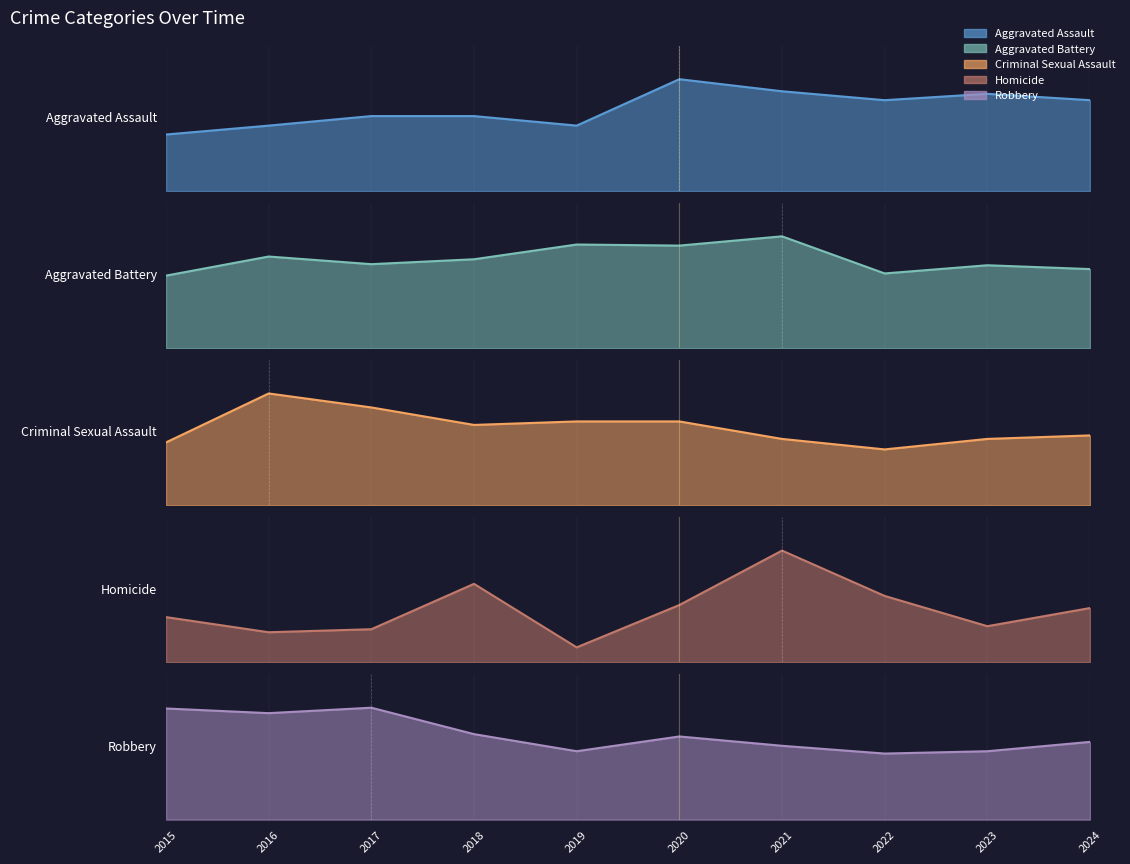

Where does the Homicide series first go above 18?

2018